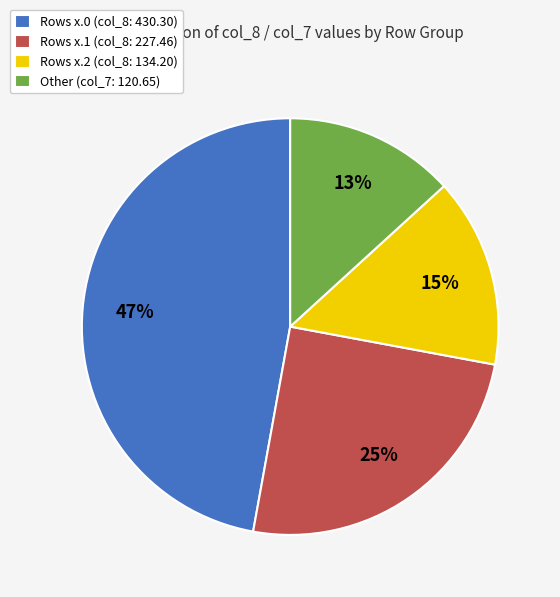

What percentage is the Rows x.2 (col_8: 134.20) slice, to the nearest percent?

15%